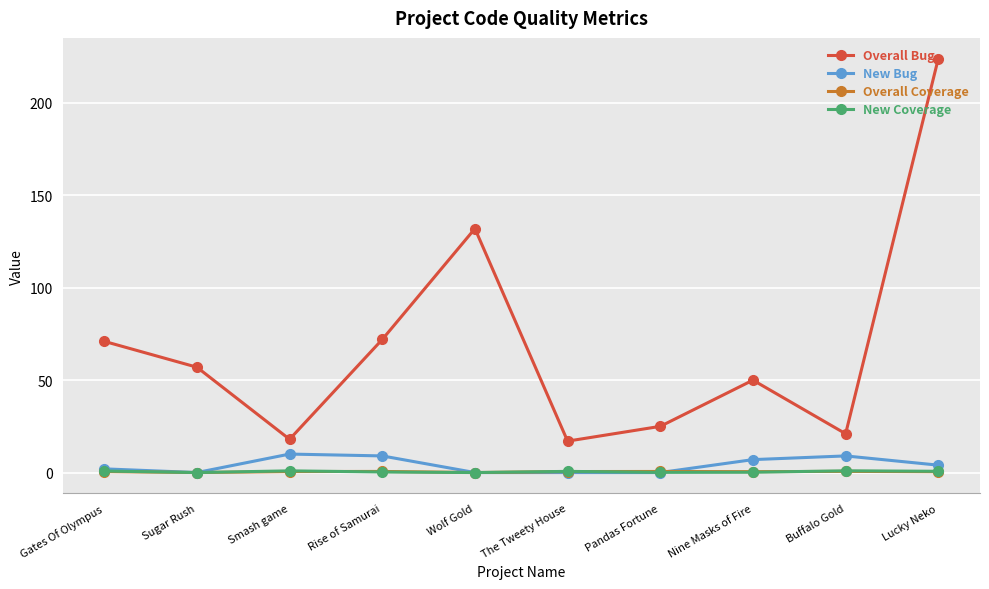

What are all the series names shown in the legend?

Overall Bug, New Bug, Overall Coverage, New Coverage